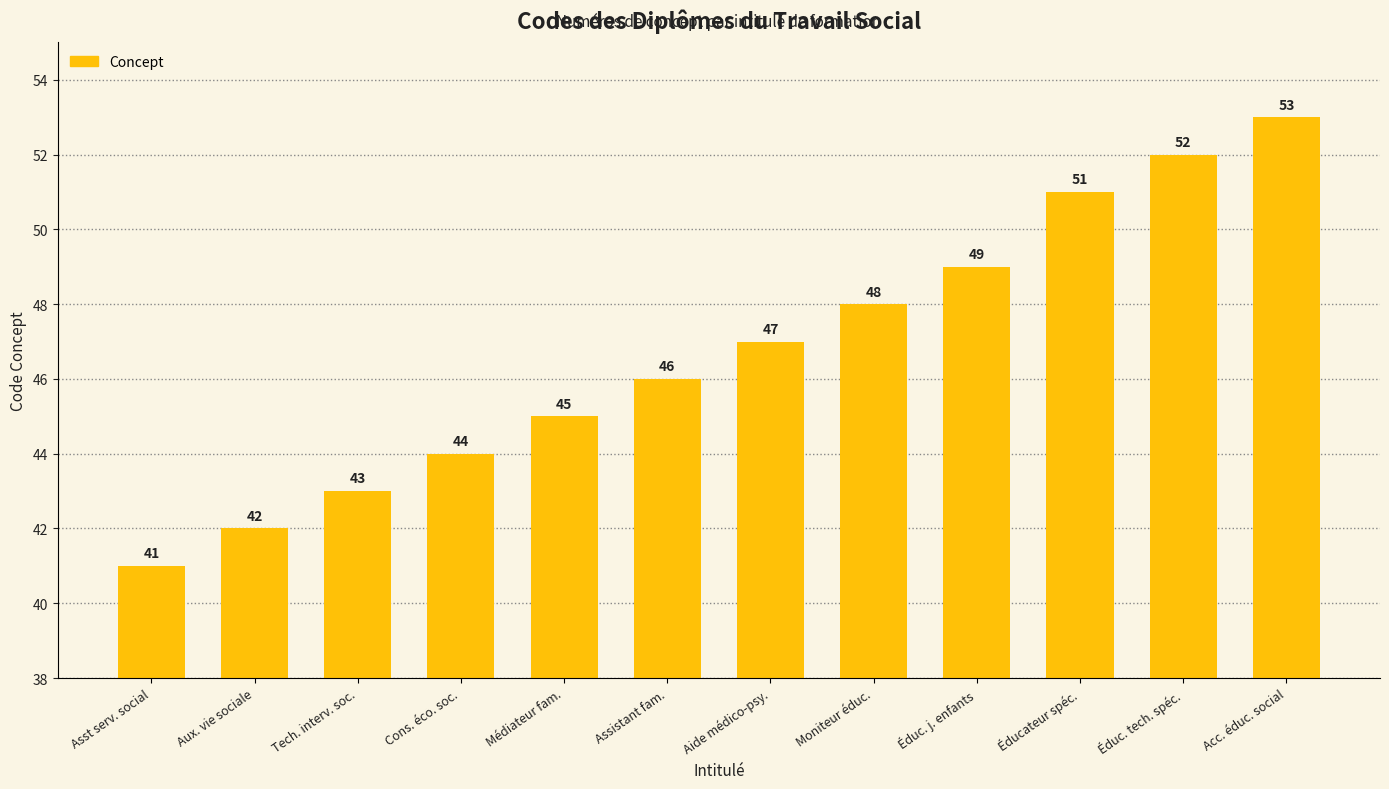

How many bars are there in total?

12